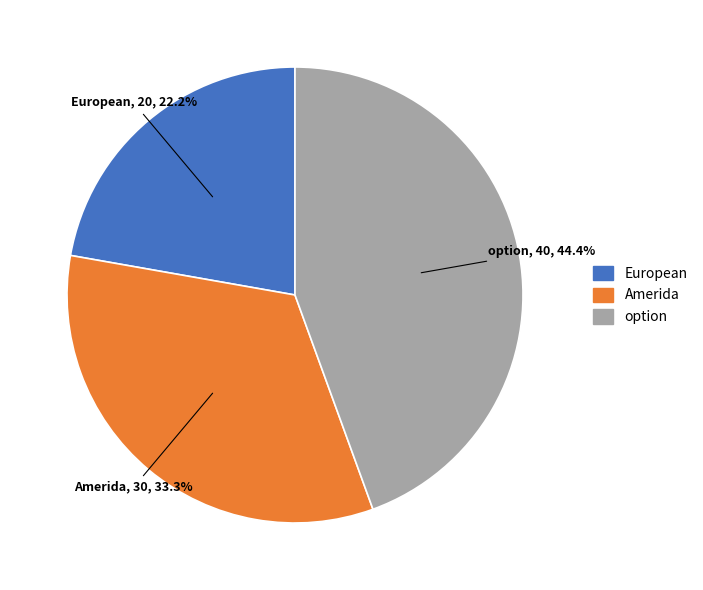

Is there any slice that represents more than half of the pie?

No